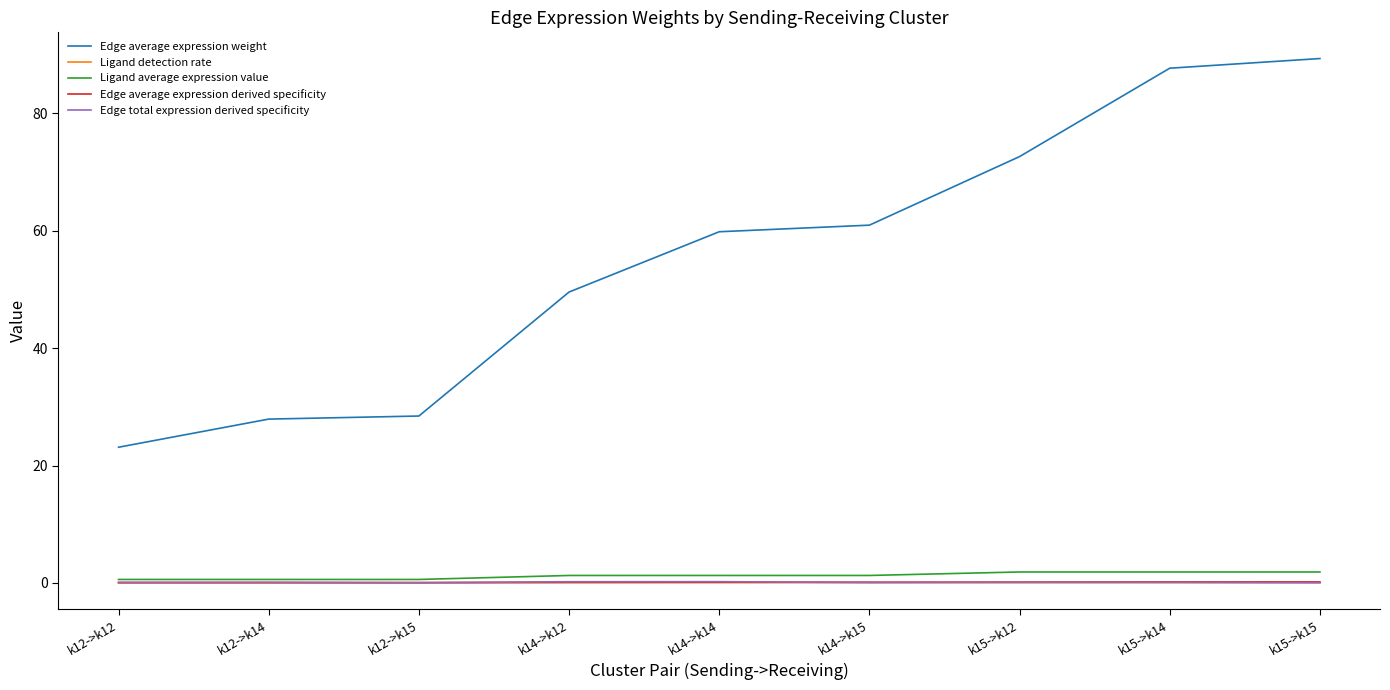

What is the maximum value shown in the chart?

89.3